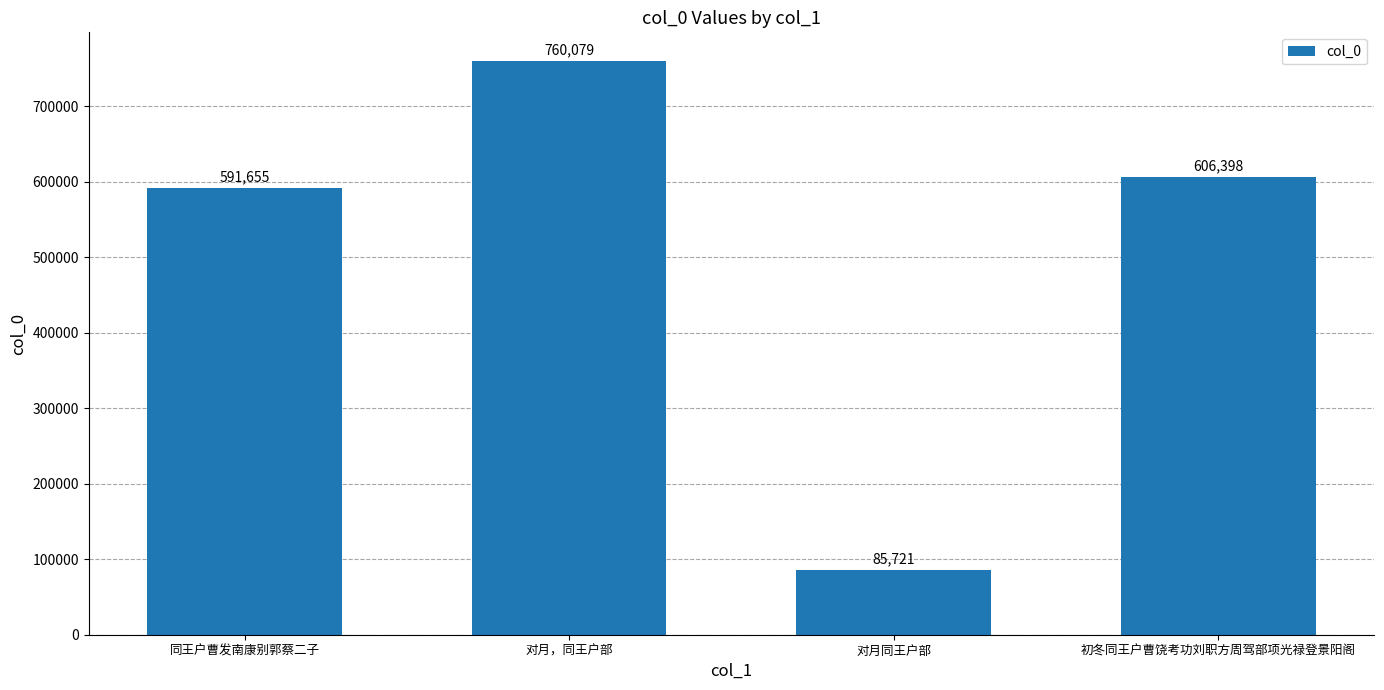

What is the sum of all values?

2043853